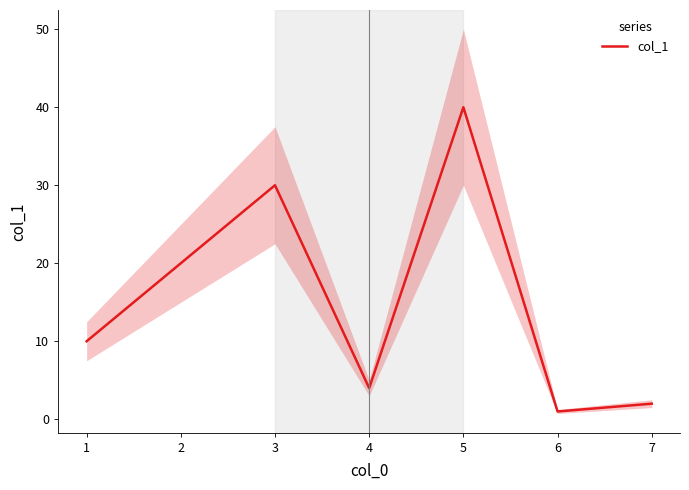

How many interior local peaks (higher than both neighbors) does the data have?

2